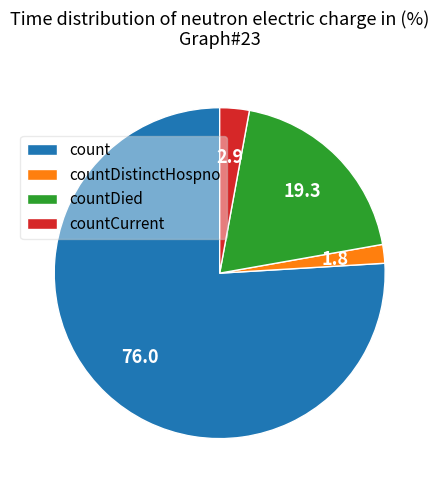

The countCurrent slice represents 11% of the pie. True or false?

False